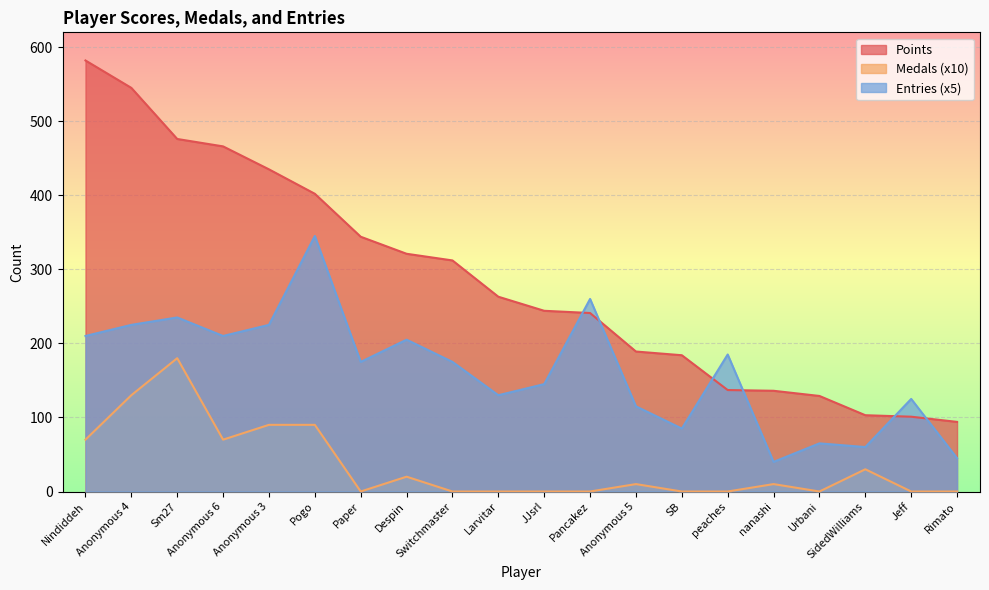

What are all the series names shown in the legend?

Points, Medals (x10), Entries (x5)